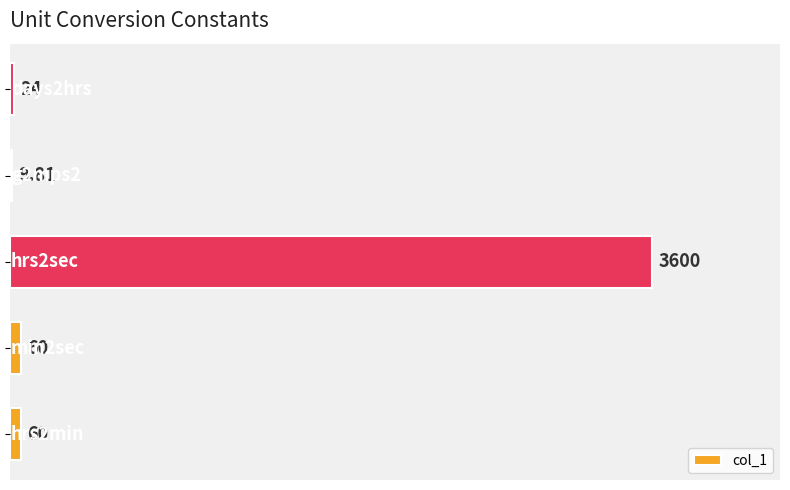

Count the number of categories in the chart.

5